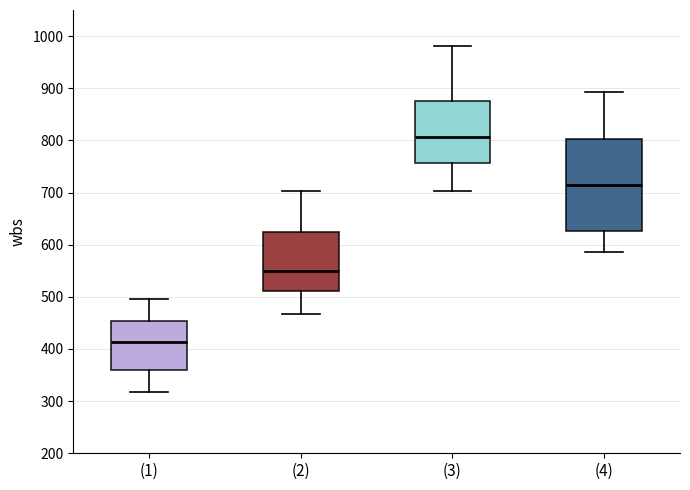

Which box's median line is the lowest?

(1)